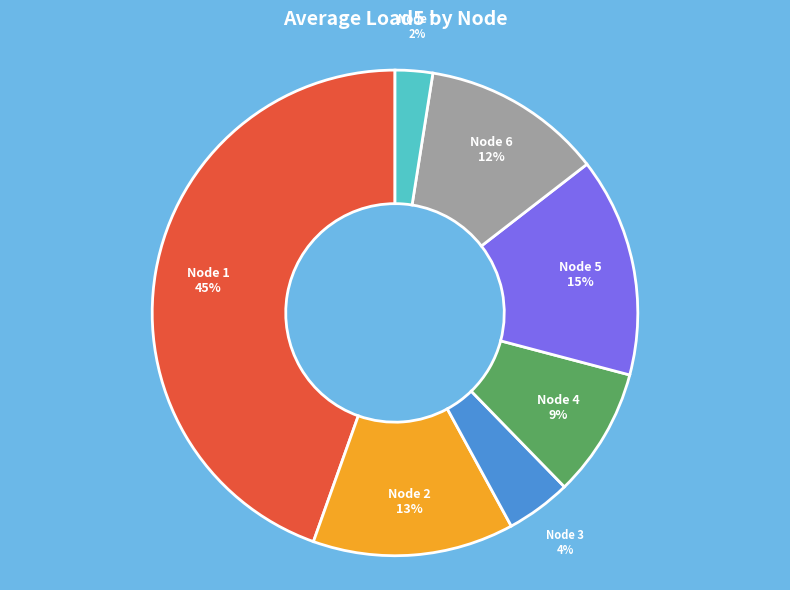

To the nearest percent, what is the average slice percentage?

14%